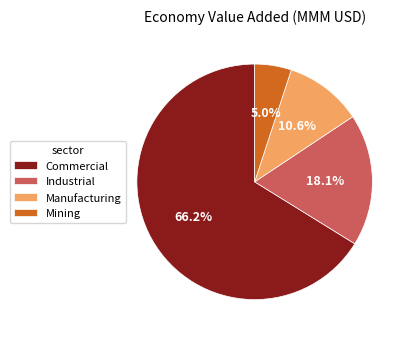

Does Commercial represent more than half of the total?

Yes